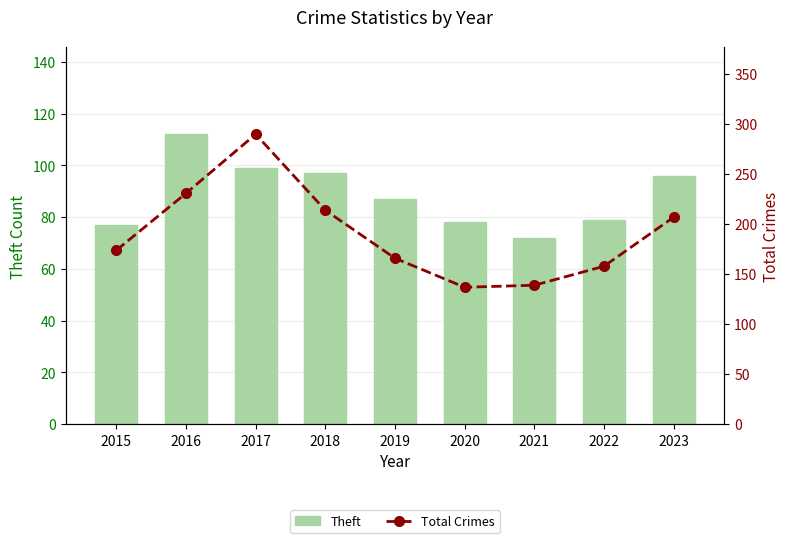

Rank the categories by Theft value from lowest to highest.

2021, 2015, 2020, 2022, 2019, 2023, 2018, 2017, 2016